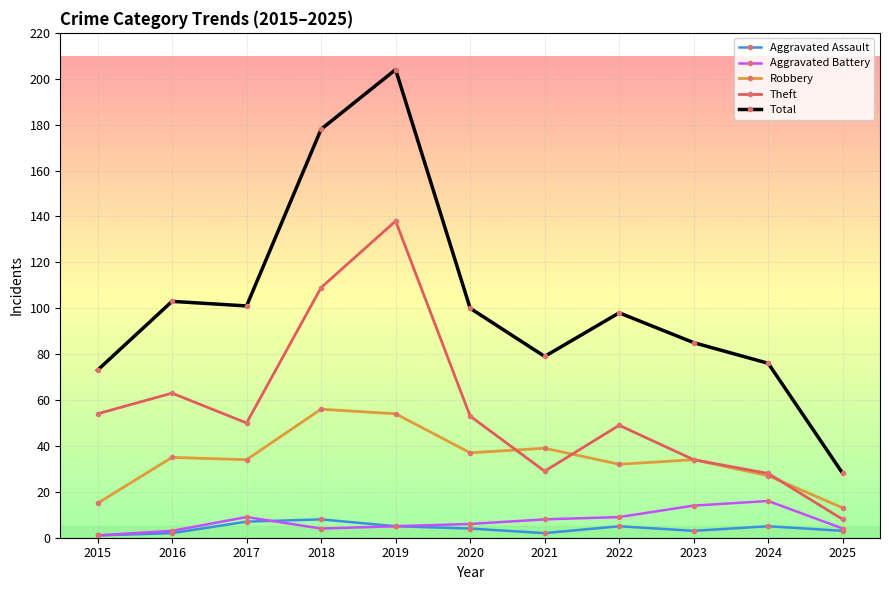

Where is the first local maximum for Total?

2016